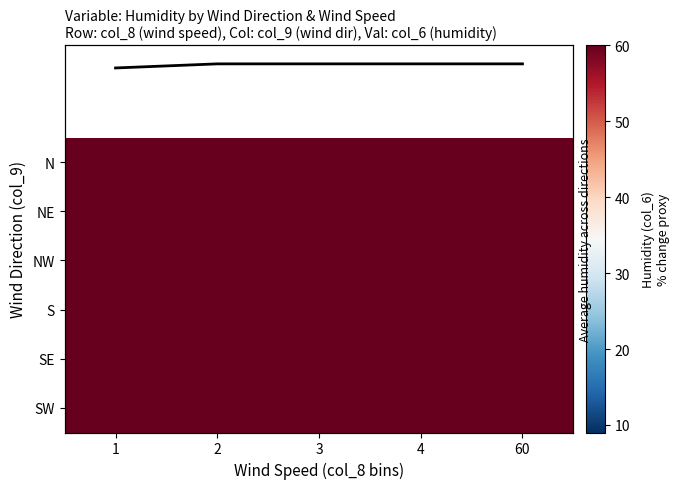

How many categories are shown in the chart?

5